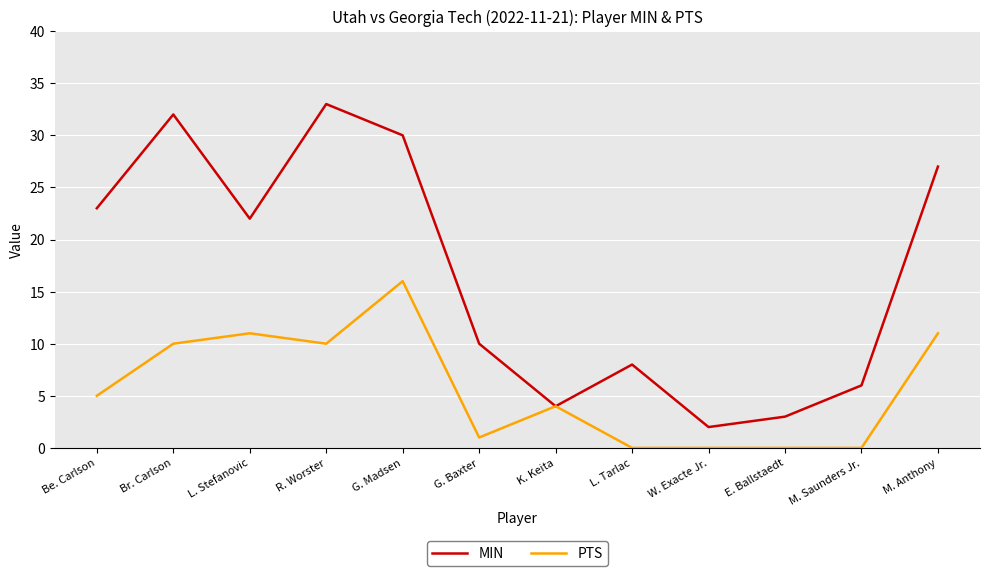

Which category has the highest value in the PTS series?

G. Madsen